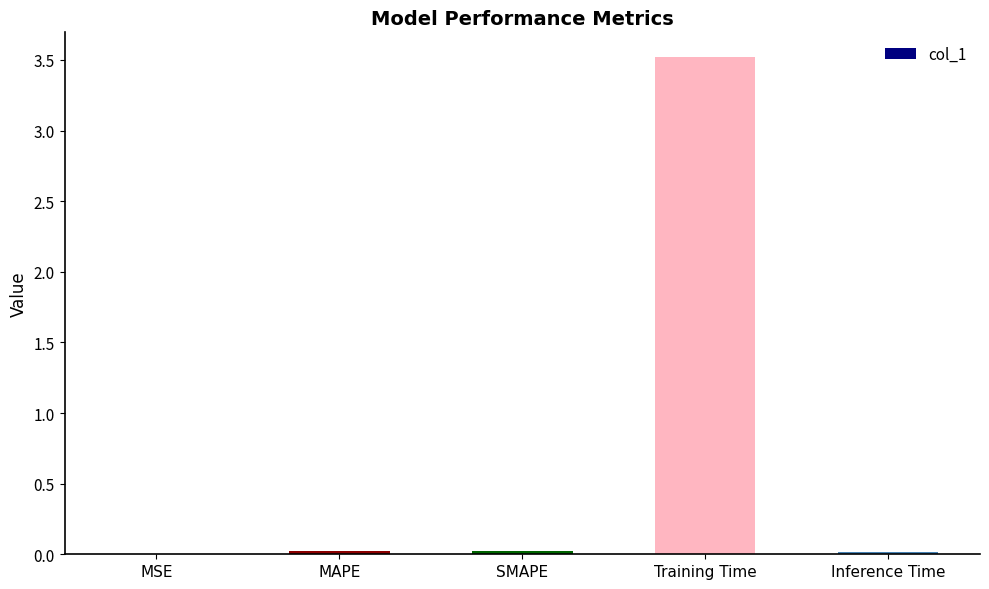

The value at Training Time is 3.5. True or false?

True